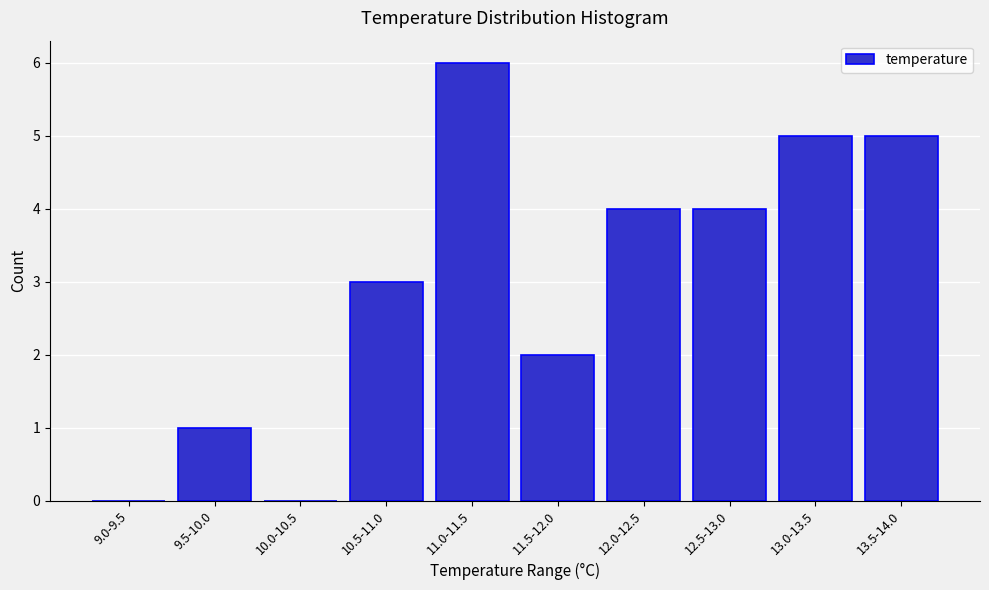

Reading left to right, list all the values displayed in this chart.

9.0-9.5=0	9.5-10.0=1	10.0-10.5=0	10.5-11.0=3	11.0-11.5=6	11.5-12.0=2	12.0-12.5=4	12.5-13.0=4	13.0-13.5=5	13.5-14.0=5